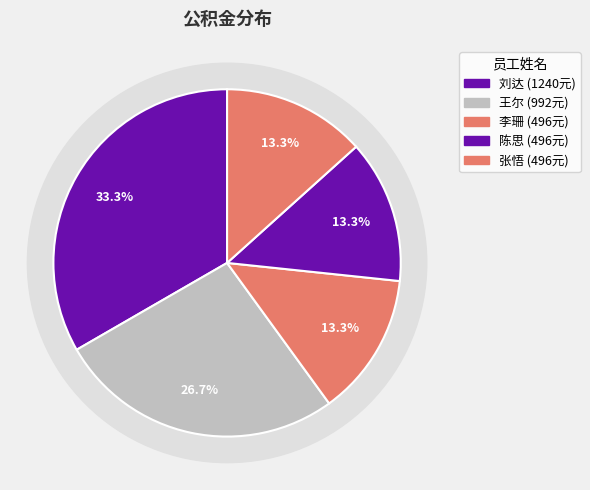

To the nearest percent, what portion does 张悟 represent?

13%